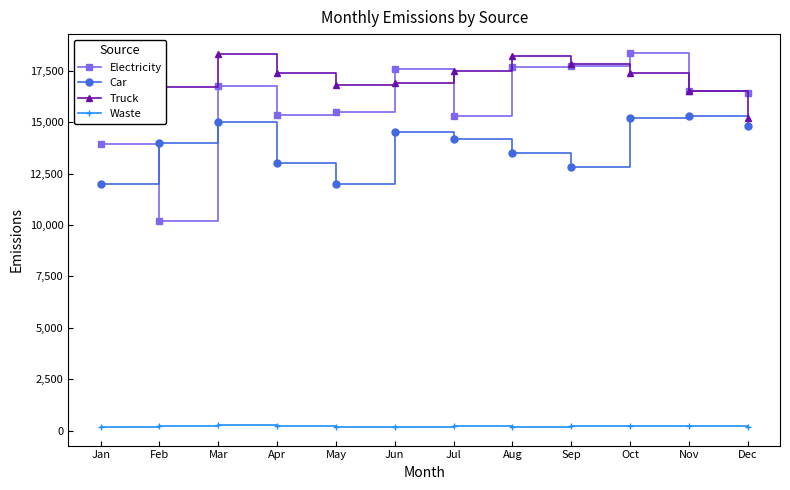

How many values in the Waste series are below 210?

5